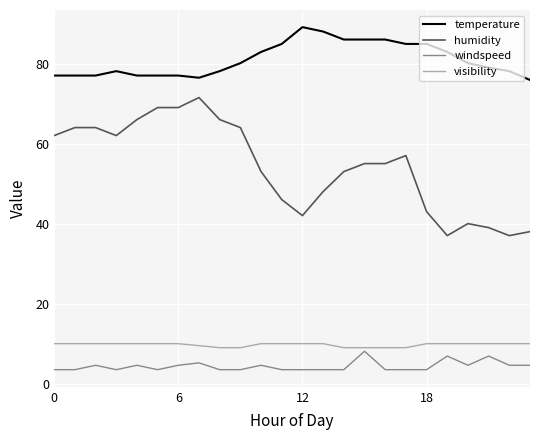

Count the number of data series in this chart.

4